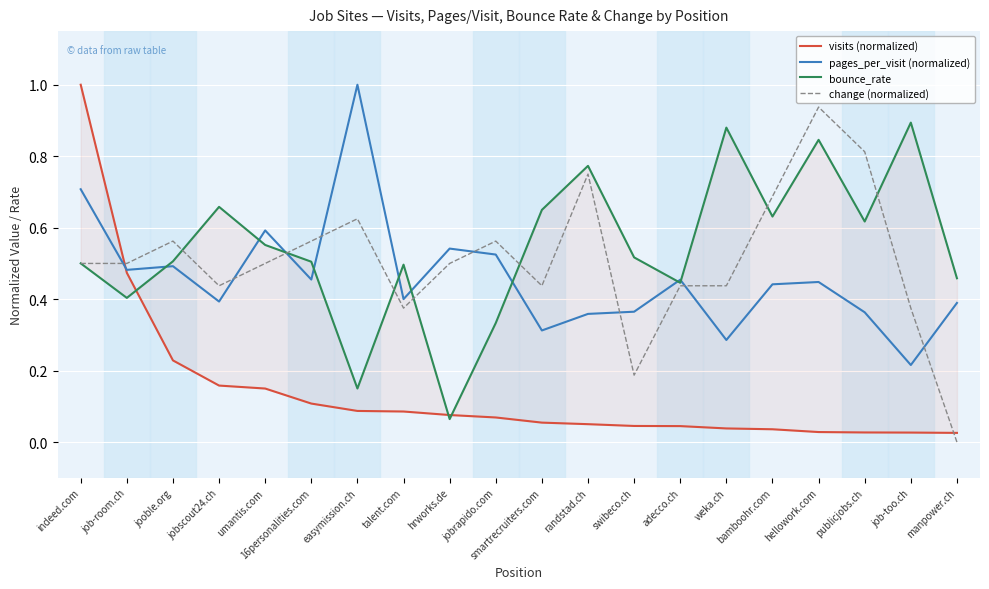

Does the chart display data point markers on the line(s)?

No